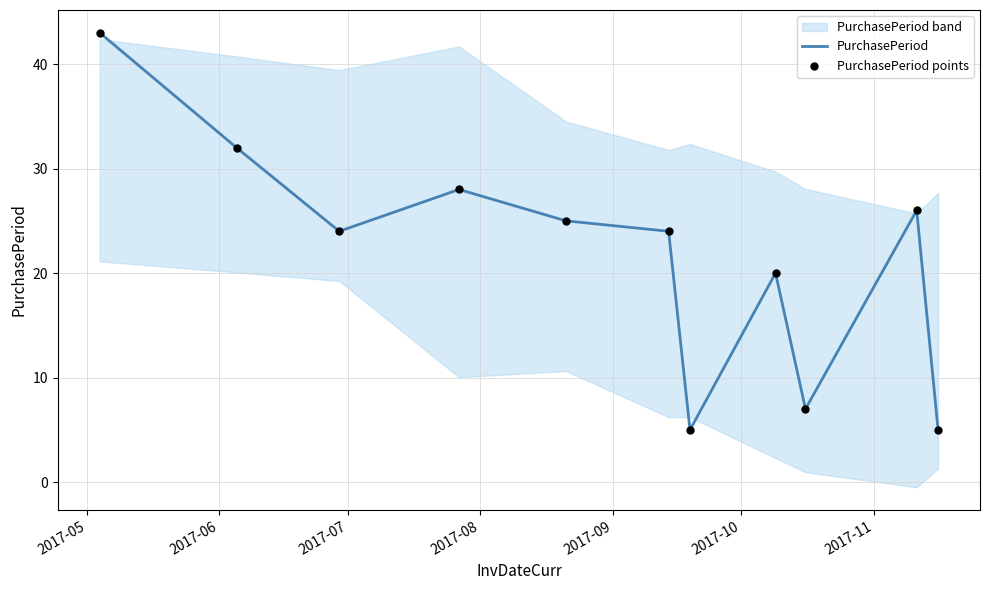

Which series has the largest Y range (max minus min)?

PurchasePeriod